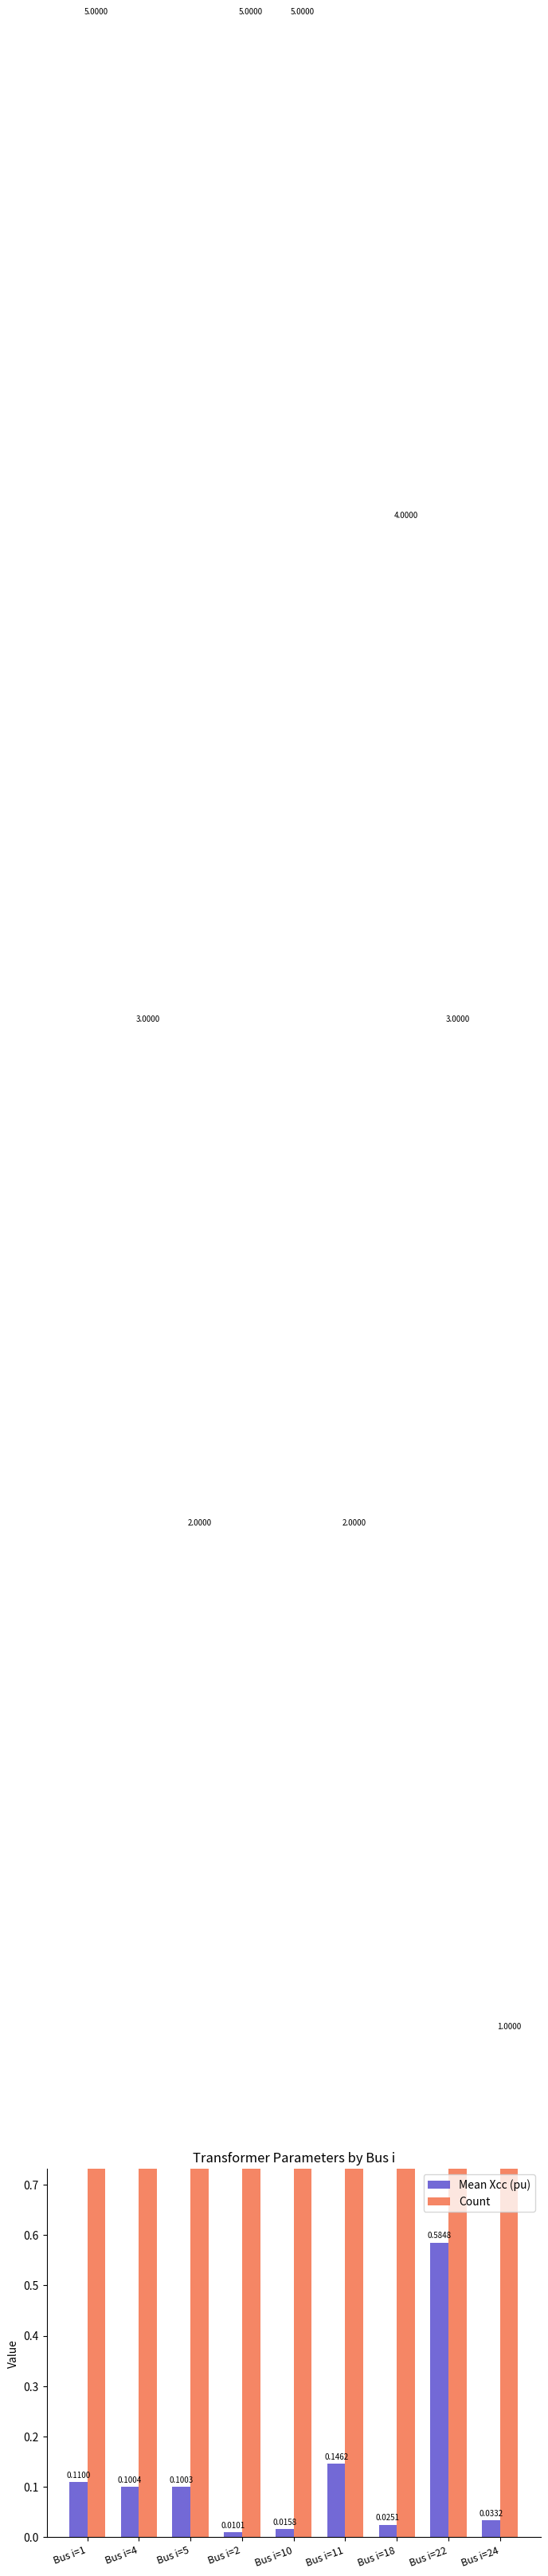

The value of Count at Bus i=4 is 1.4. True or false?

False